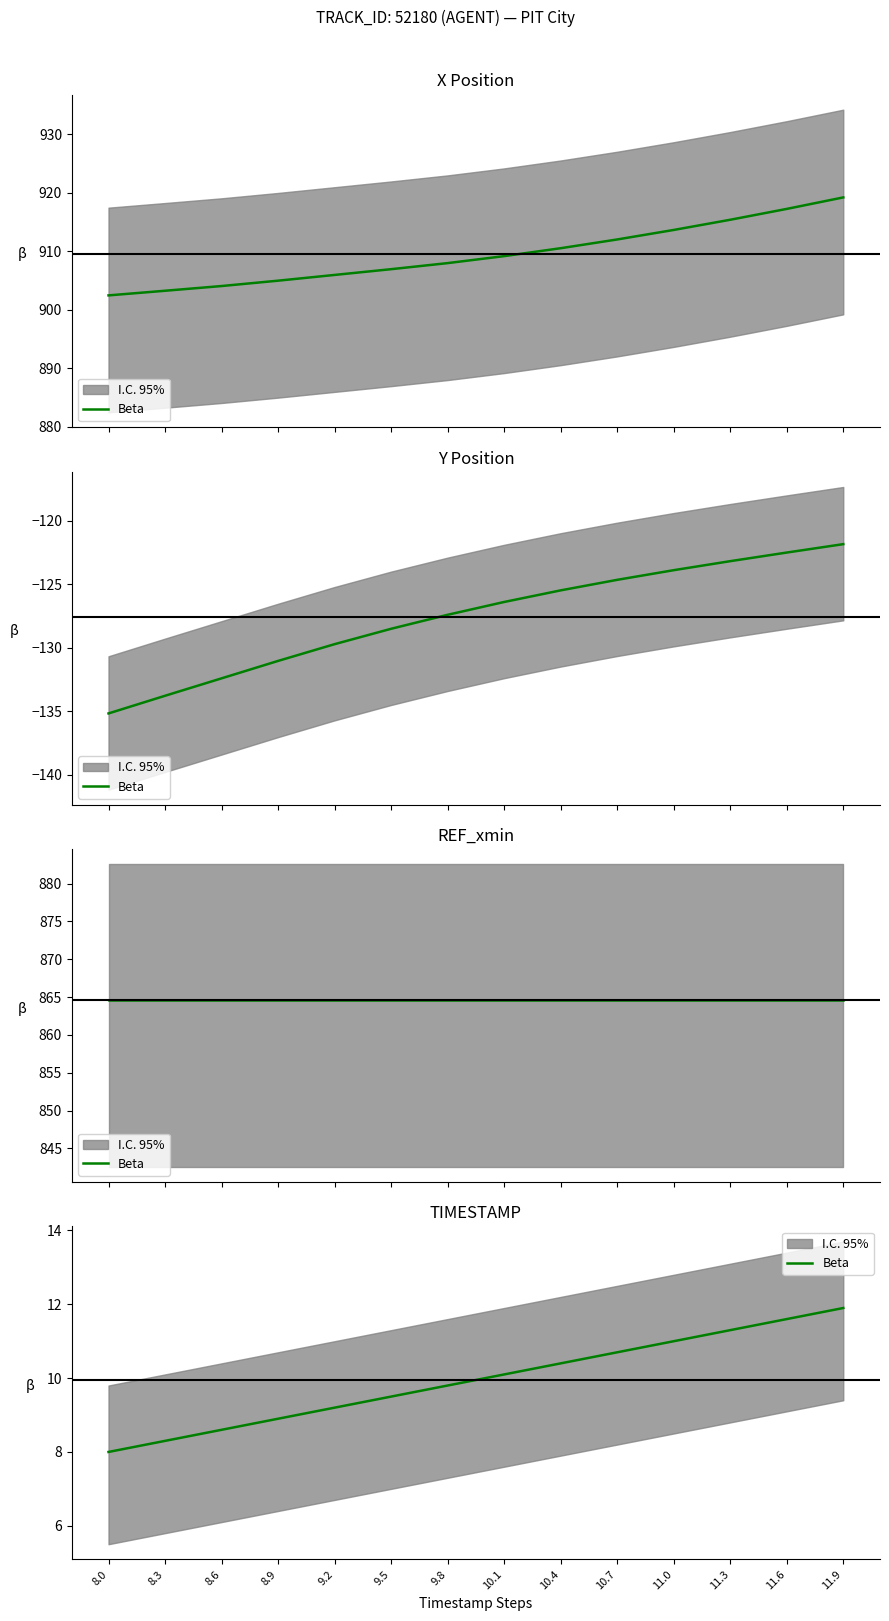

At which label does the data first exceed 10?

10.1